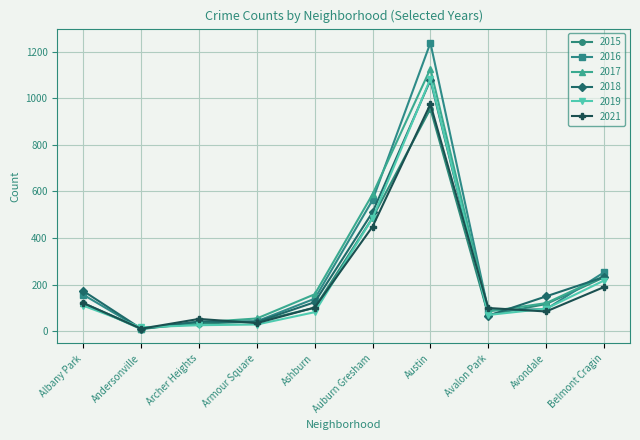

Where is the first local maximum for 2017?

Austin